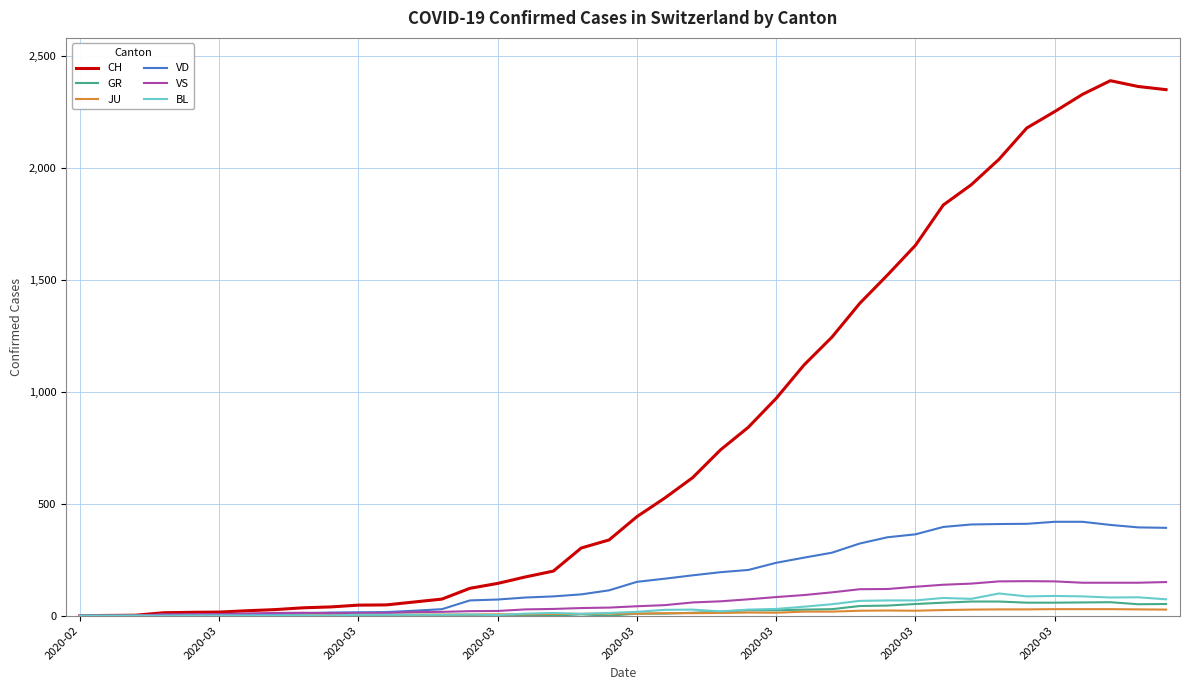

Which series has the largest total across all categories?

CH